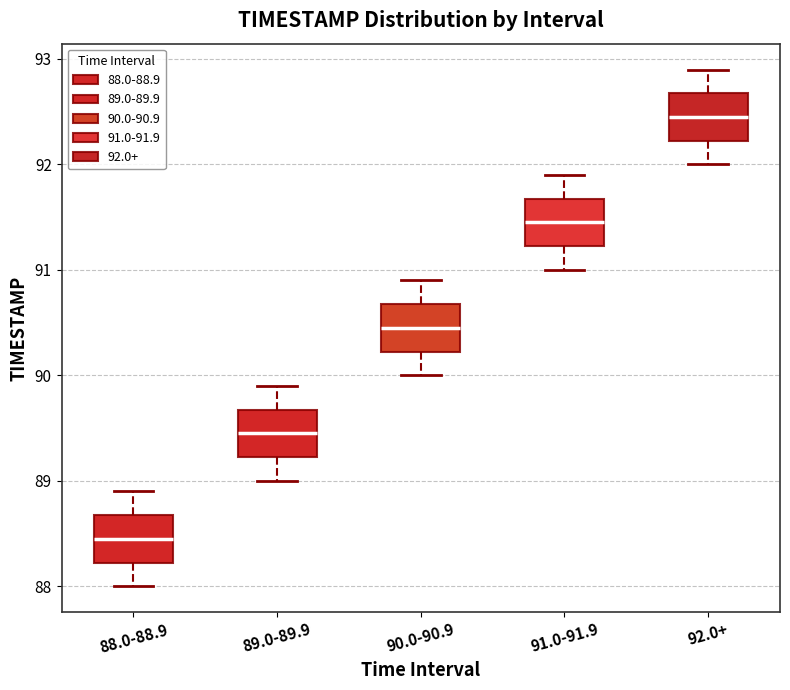

Which box's median line is the highest?

92.0+